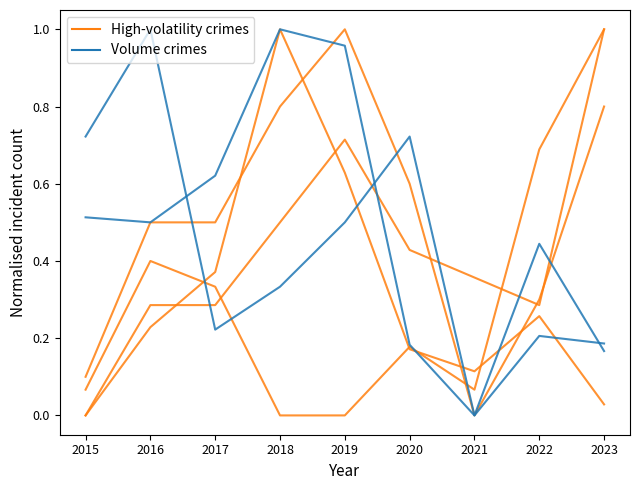

Does the chart display data point markers on the line(s)?

No